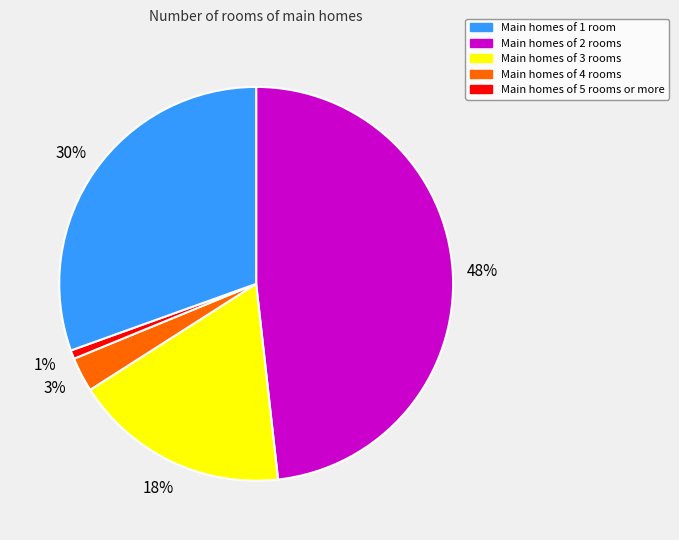

To the nearest percent, what is the average slice percentage?

20%